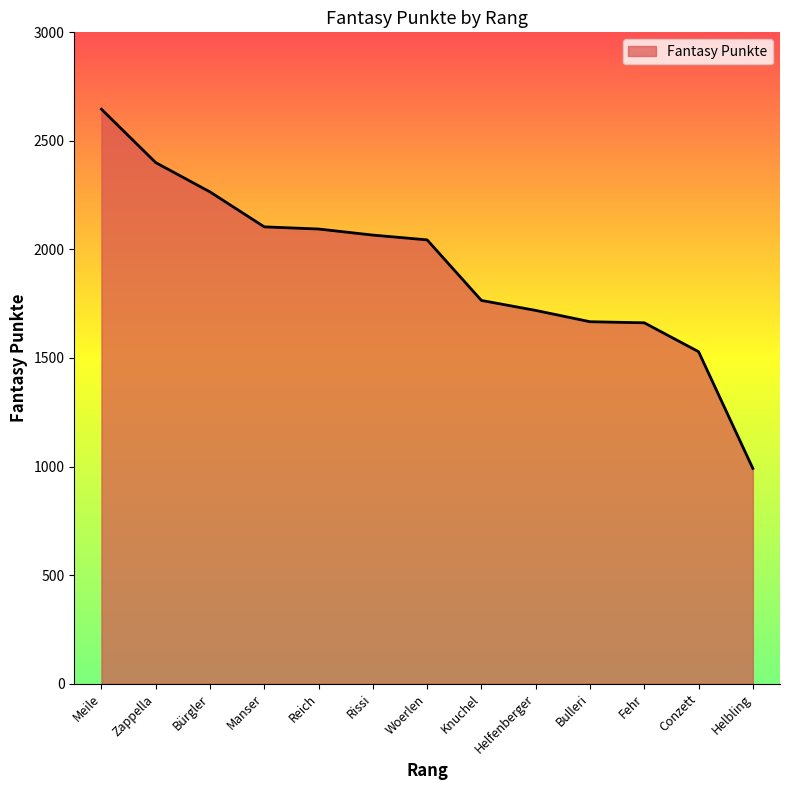

Approximately how many times larger is the value at Manser compared to Bulleri?

1.3